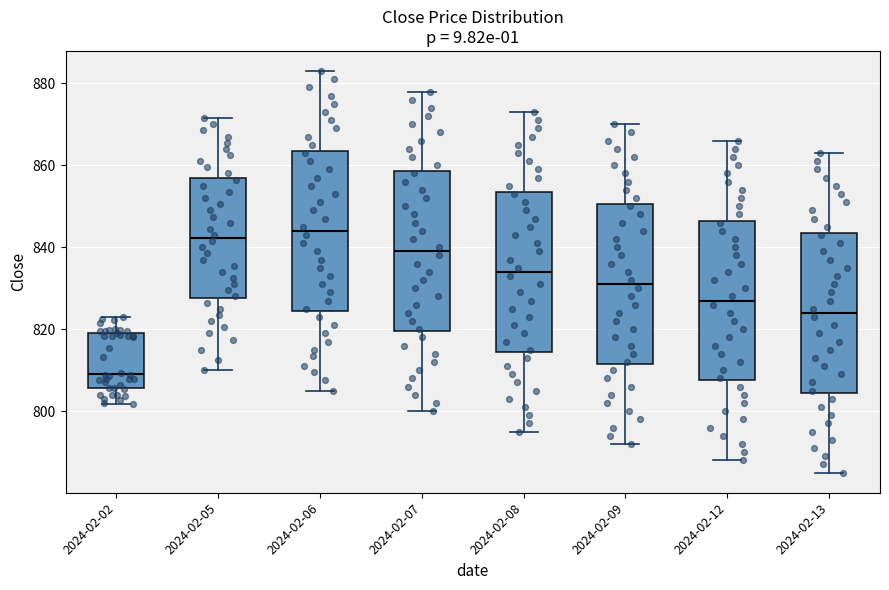

Where does the median line of the box for 2024-02-09 sit on the y-axis? The values are not printed on the chart, so give them approximately, as read against the axis.

832